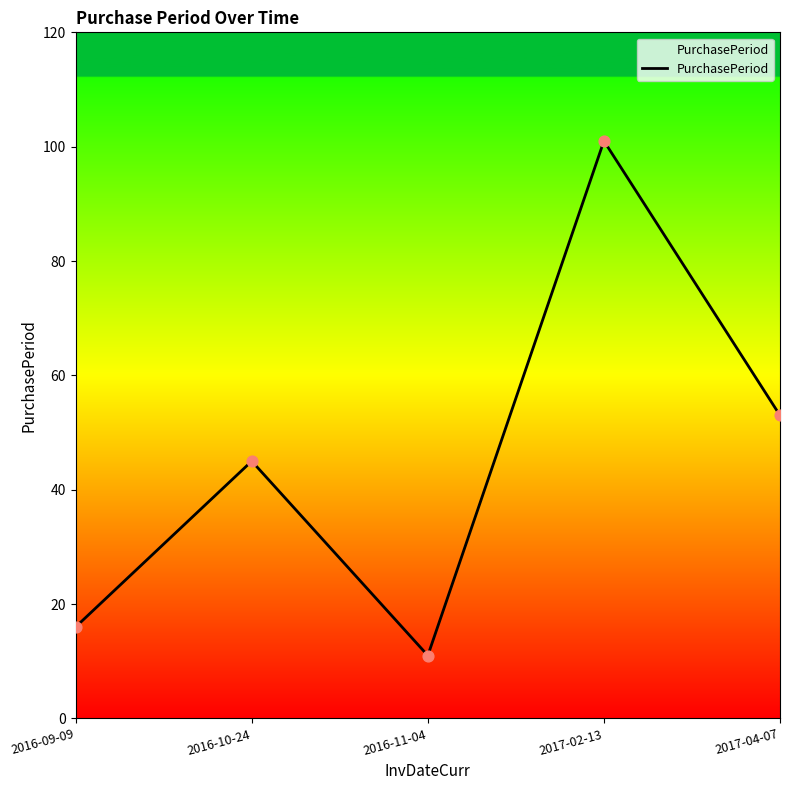

What is the change in value from 2016-10-24 to 2016-11-04?

-34